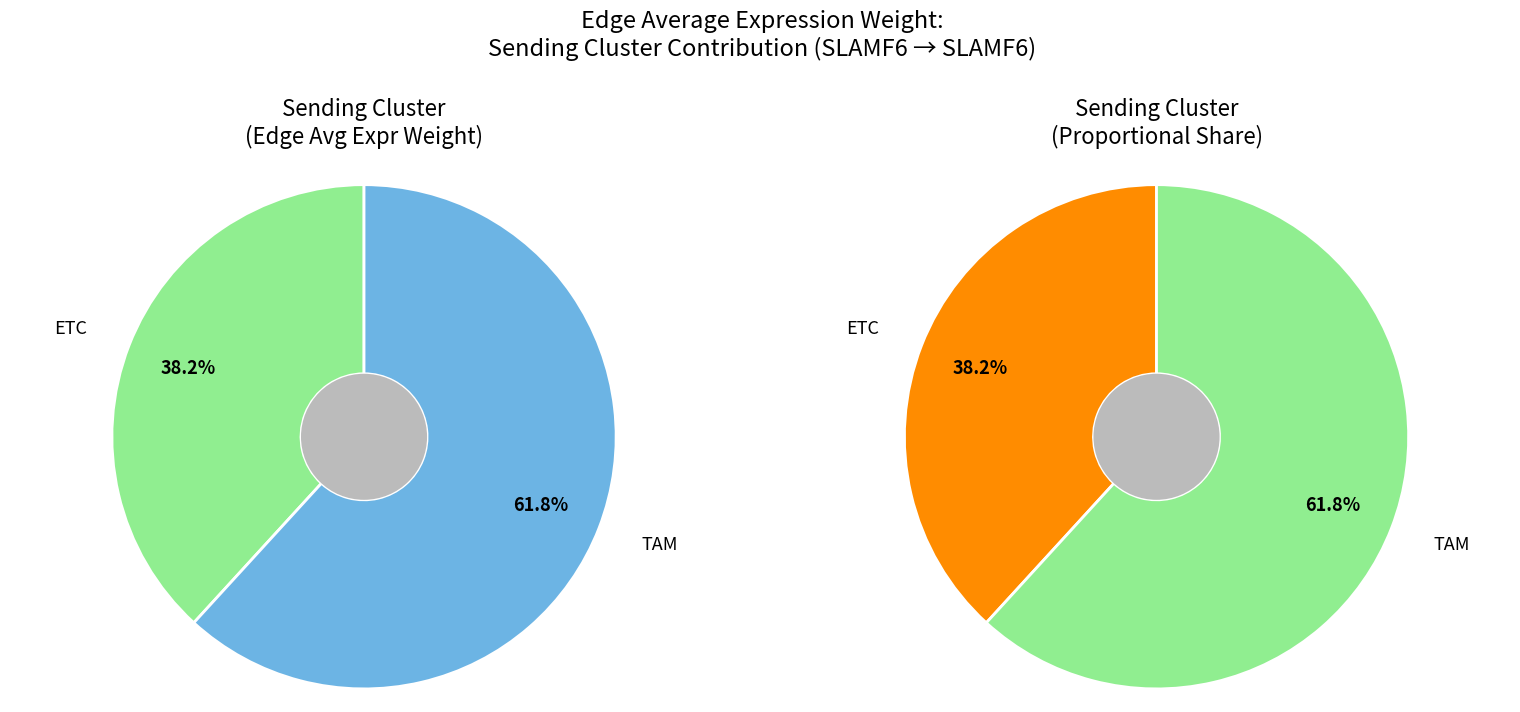

Which slice is the smallest?

ETC -> ETC